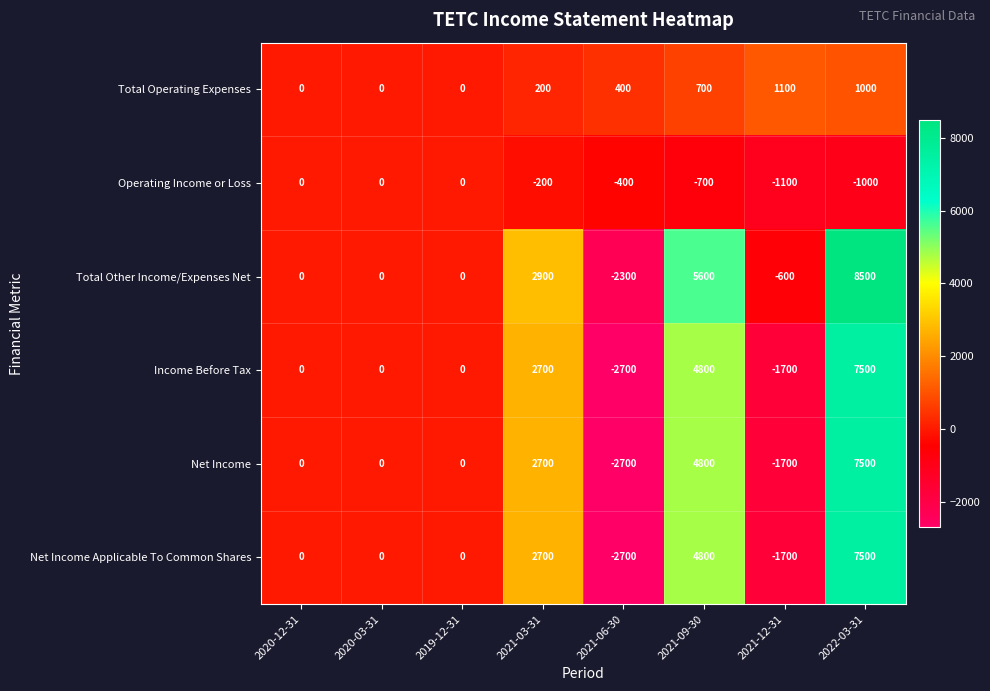

What is the greatest value displayed?

8500